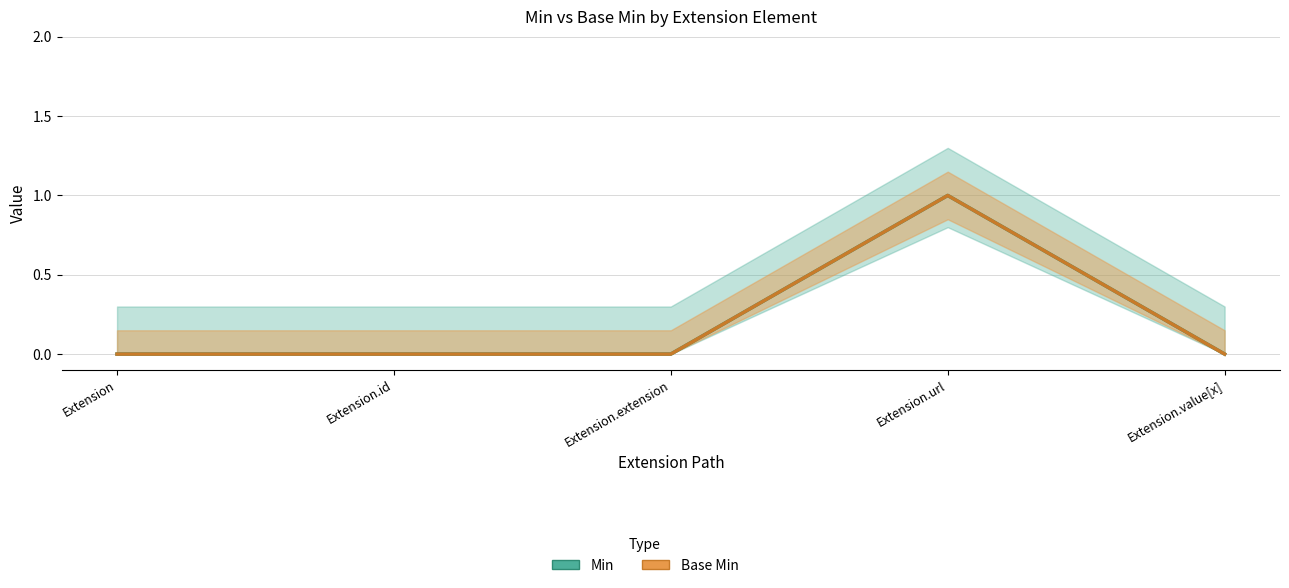

What are all the series names shown in the legend?

Min, Base Min